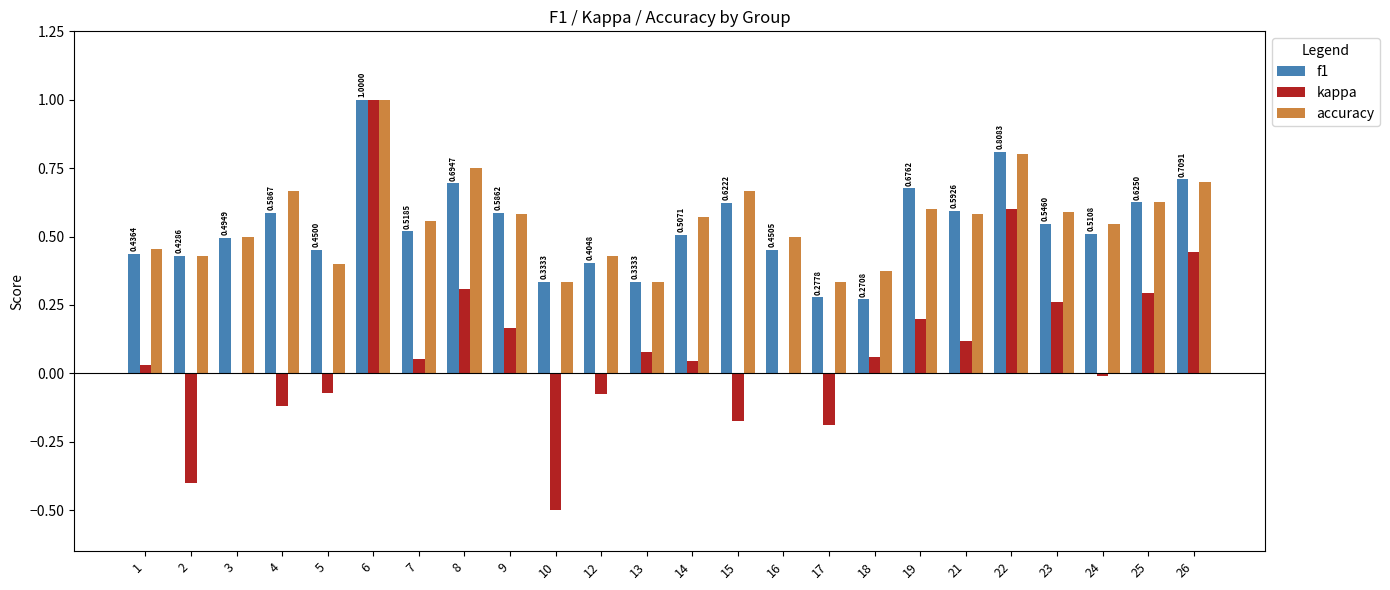

At which category is the sum across all series the highest?

6